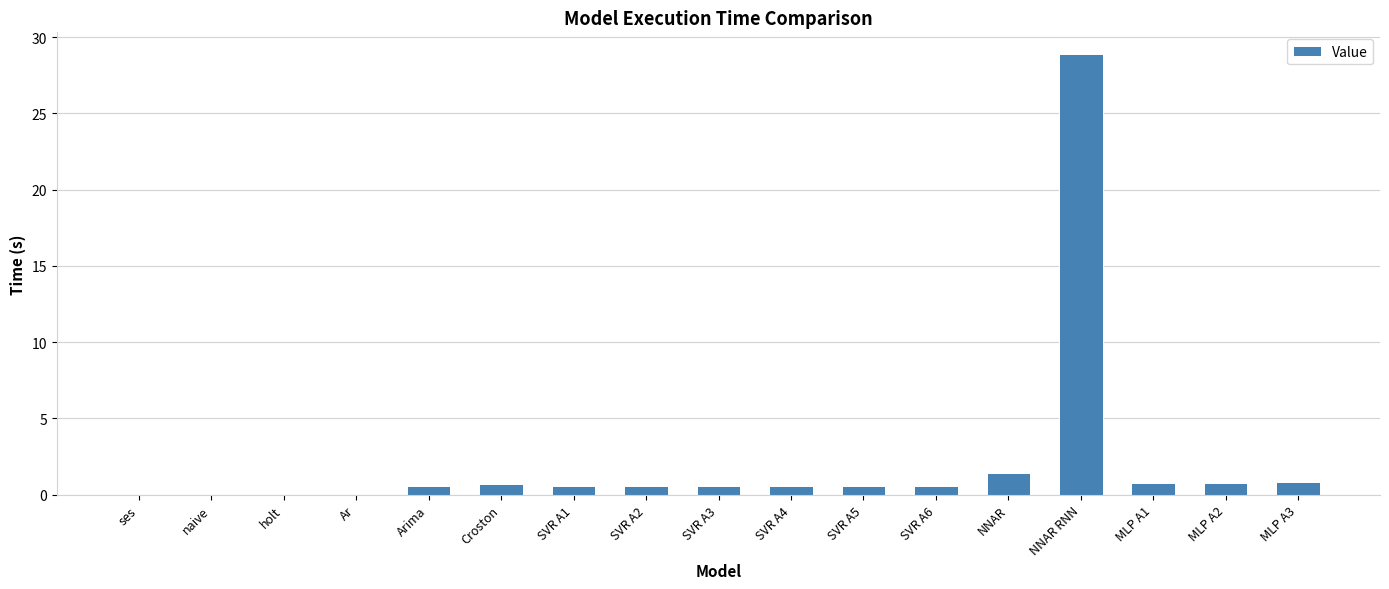

What is the sum of all values?

37.3